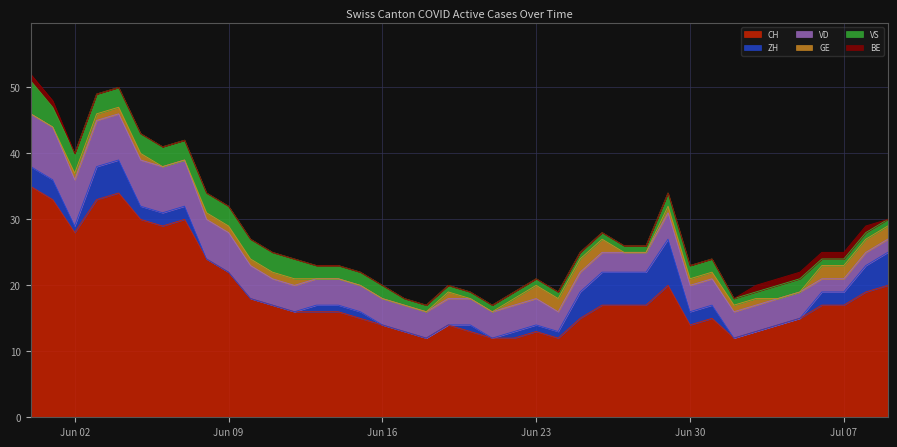

List the labels in order of GE value, smallest first.

2020-05-31, 2020-06-01, 2020-06-06, 2020-06-07, 2020-06-13, 2020-06-14, 2020-06-15, 2020-06-16, 2020-06-17, 2020-06-18, 2020-06-20, 2020-06-21, 2020-06-27, 2020-06-28, 2020-07-04, 2020-07-05, 2020-06-02, 2020-06-03, 2020-06-04, 2020-06-05, 2020-06-08, 2020-06-09, 2020-06-10, 2020-06-11, 2020-06-12, 2020-06-19, 2020-06-22, 2020-06-29, 2020-06-30, 2020-07-01, 2020-07-02, 2020-07-03, 2020-06-23, 2020-06-24, 2020-06-25, 2020-06-26, 2020-07-06, 2020-07-07, 2020-07-08, 2020-07-09